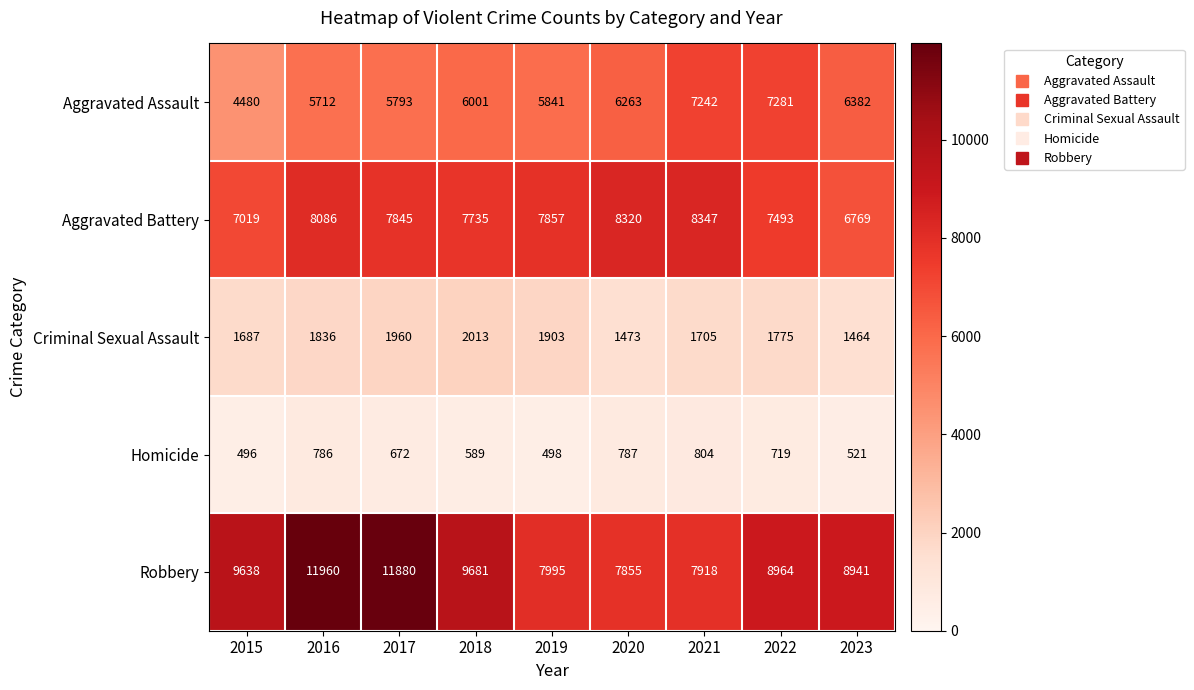

What is the difference between the maximum and second lowest values in the Aggravated Battery series?

1328